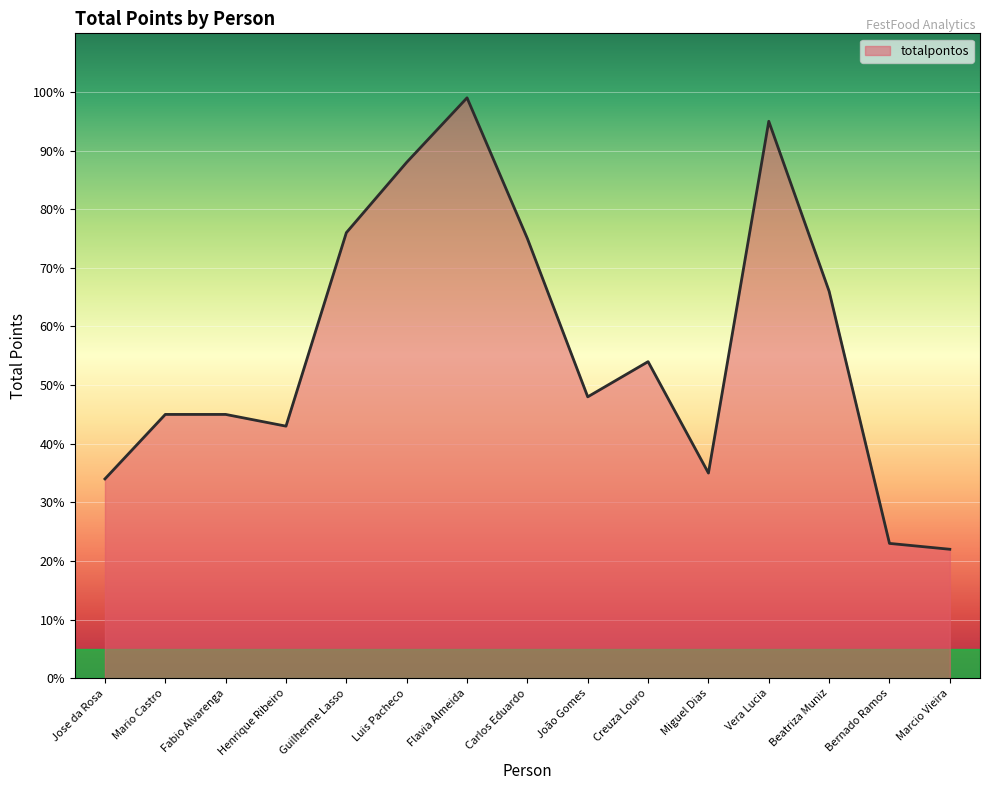

What position from the right is Fabio Alvarenga?

13